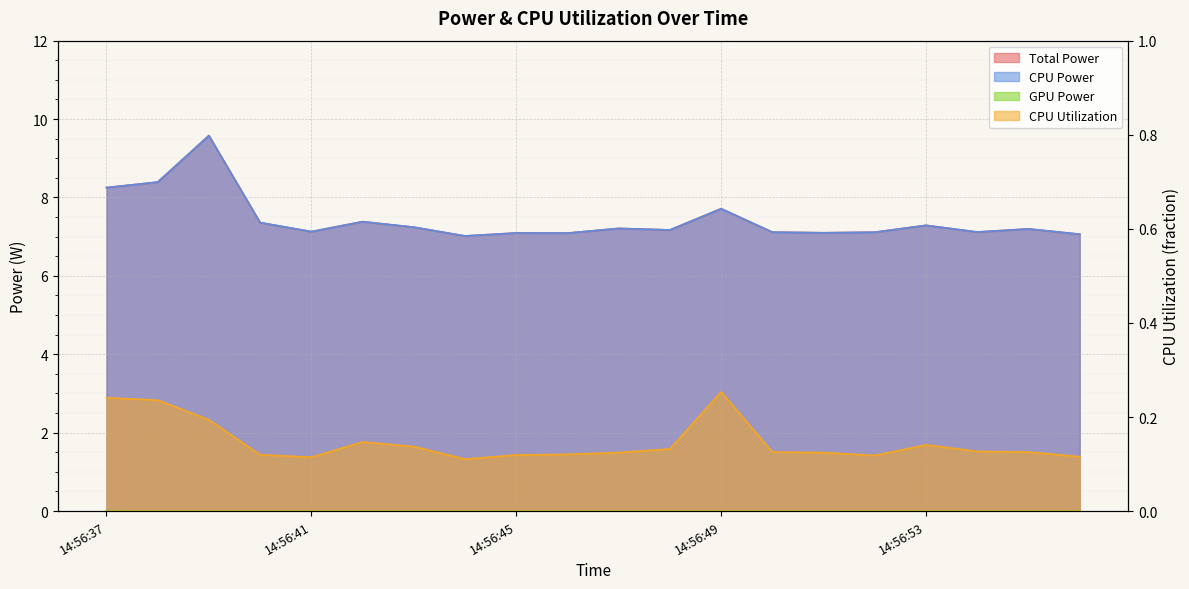

Reading left to right, list all the values displayed in this chart.

Total Power: 8.3	8.4	9.6	7.4	7.1	7.4	7.2	7.0	7.1	7.1	7.2	7.2	7.7	7.1	7.1	7.1	7.3	7.1	7.2	7.1
CPU Power: 8.3	8.4	9.6	7.4	7.1	7.4	7.2	7.0	7.1	7.1	7.2	7.2	7.7	7.1	7.1	7.1	7.3	7.1	7.2	7.1
CPU Utilization: 0.2	0.2	0.2	0.1	0.1	0.1	0.1	0.1	0.1	0.1	0.1	0.1	0.3	0.1	0.1	0.1	0.1	0.1	0.1	0.1